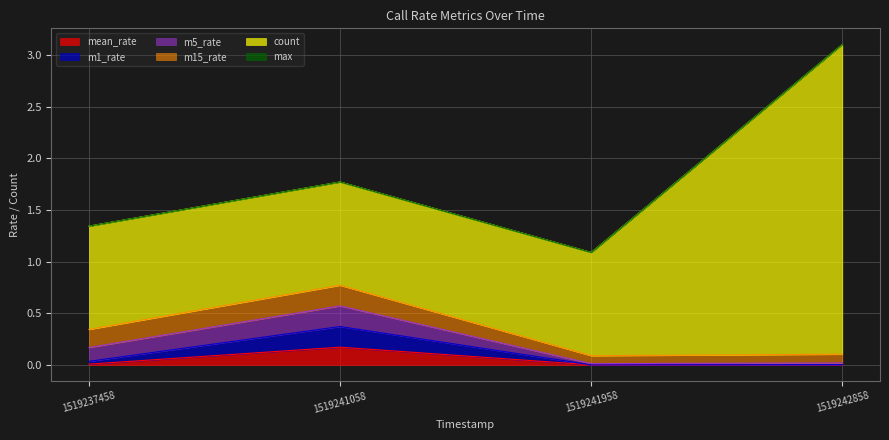

Reading left to right, extract all data points from this chart.

mean_rate: 1519237458=0.0	1519241058=0.2	1519241958=0.0	1519242858=0.0
m1_rate: 1519237458=0.0	1519241058=0.2	1519241958=0.0	1519242858=0.0
m5_rate: 1519237458=0.1	1519241058=0.2	1519241958=0.0	1519242858=0.0
m15_rate: 1519237458=0.2	1519241058=0.2	1519241958=0.1	1519242858=0.1
count: 1519237458=1.0	1519241058=1.0	1519241958=1.0	1519242858=3.0
max: 1519237458=0.0	1519241058=0.0	1519241958=0.0	1519242858=0.0